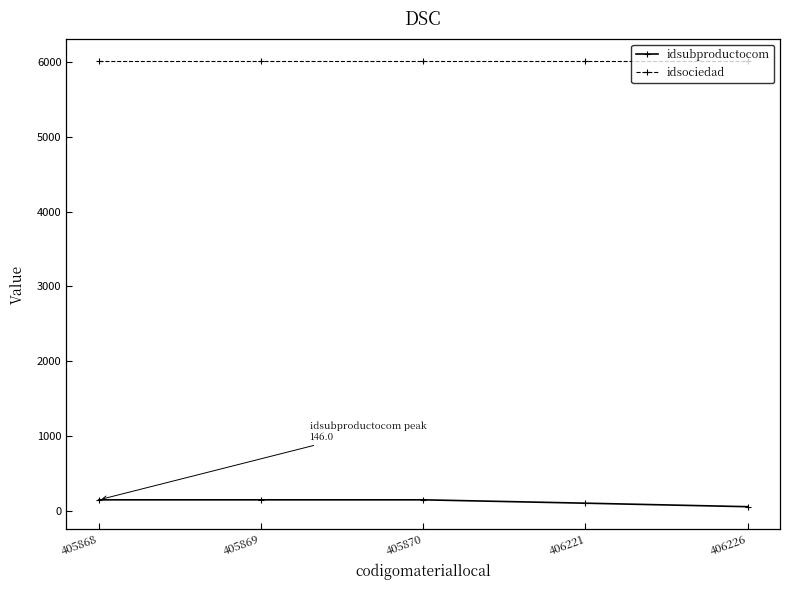

Reading left to right, extract all data points from this chart.

idsubproductocom: 405868=146	405869=146	405870=146	406221=101	406226=54
idsociedad: 405868=6012	405869=6012	405870=6012	406221=6012	406226=6012